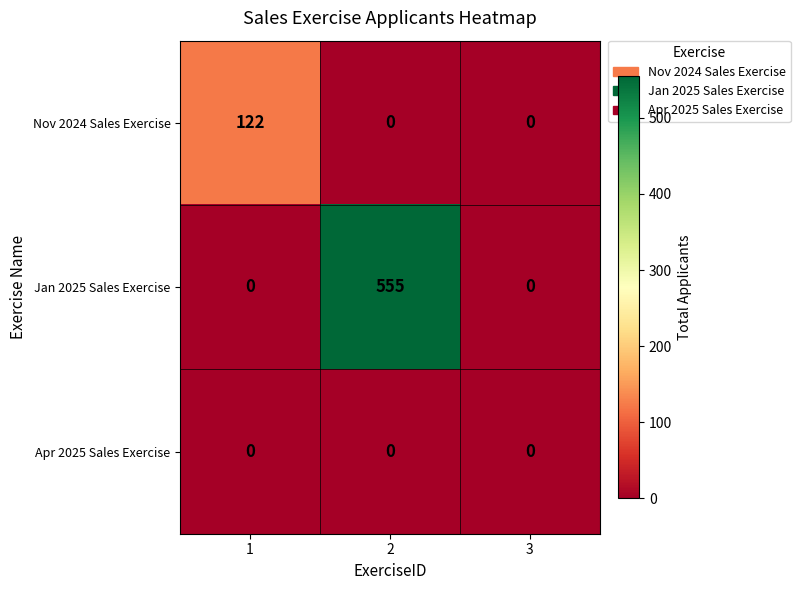

Reading left to right, extract all data points from this chart.

Nov 2024 Sales Exercise: 122	0	0
Jan 2025 Sales Exercise: 0	555	0
Apr 2025 Sales Exercise: 0	0	0